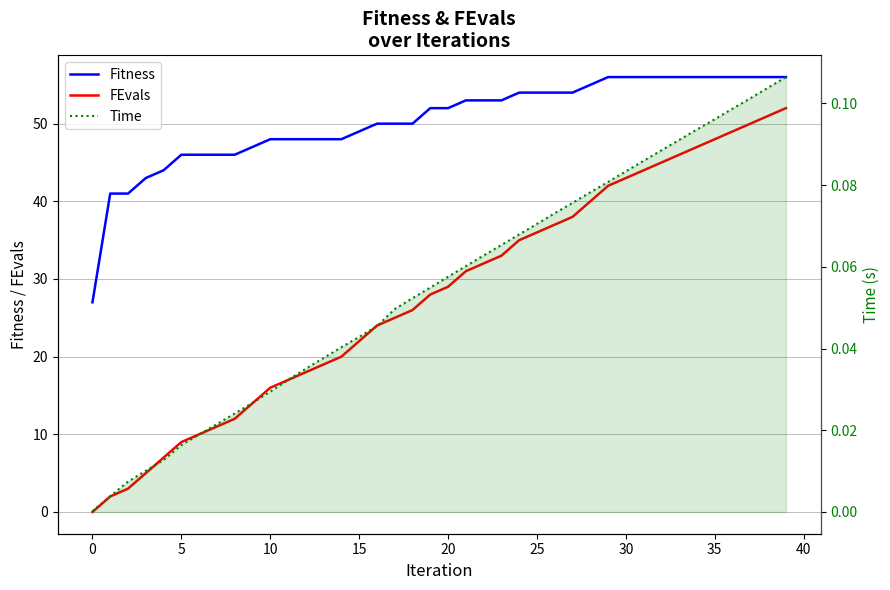

What is the spread (max minus min) of values at 33?

55.9